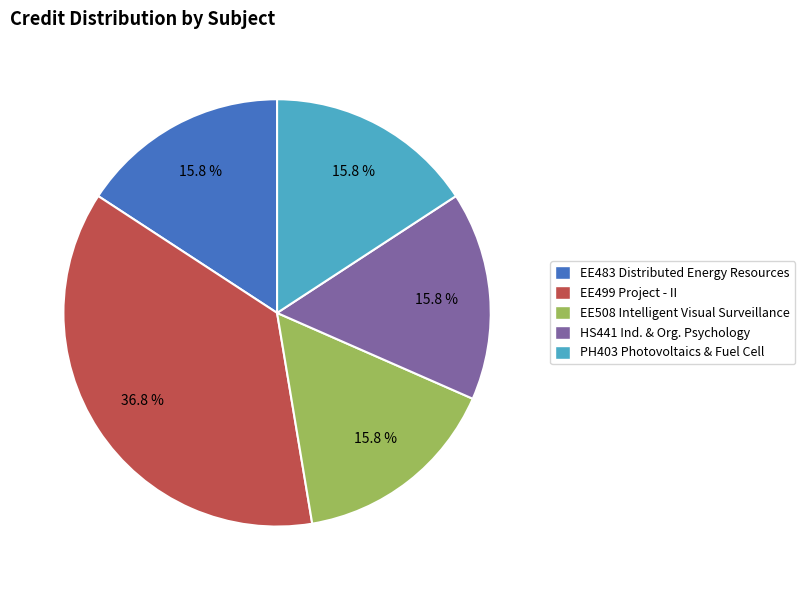

Does EE483 Distributed Energy Resources represent more than half of the total?

No